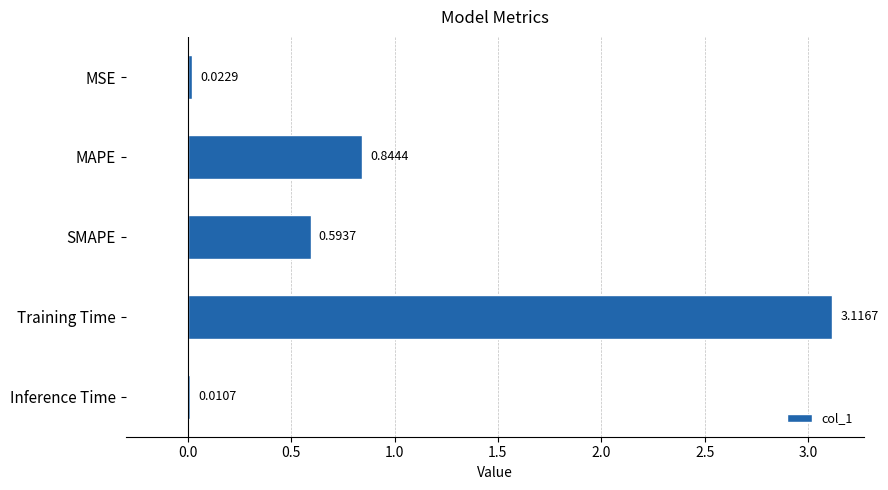

Where is the data nearest to the value 1?

MAPE